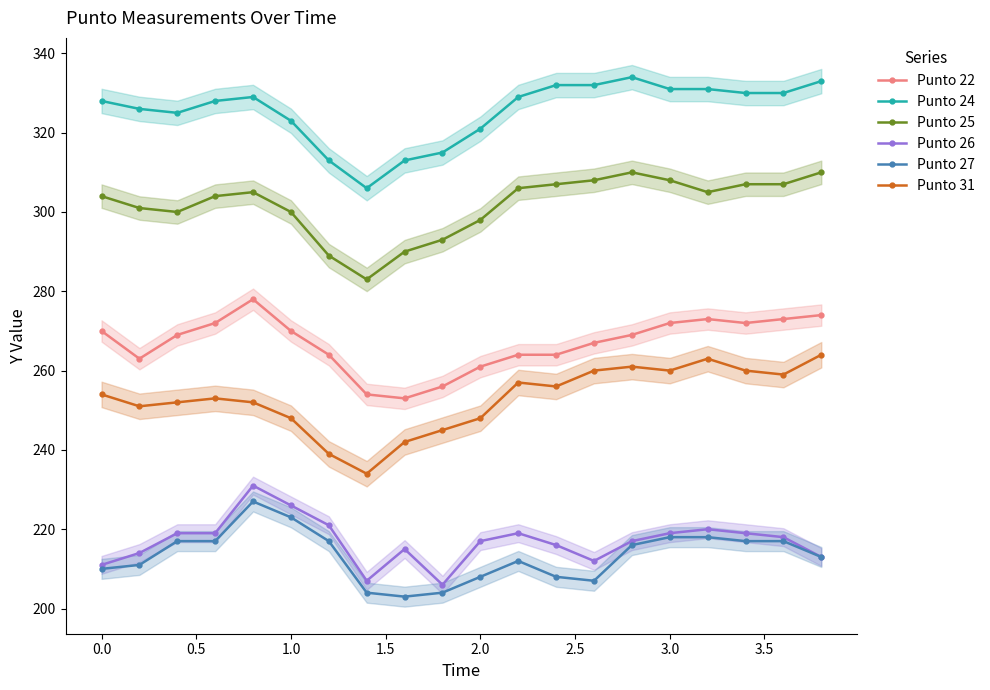

True or false: Punto 24 has more than 1 interior local peaks.

True